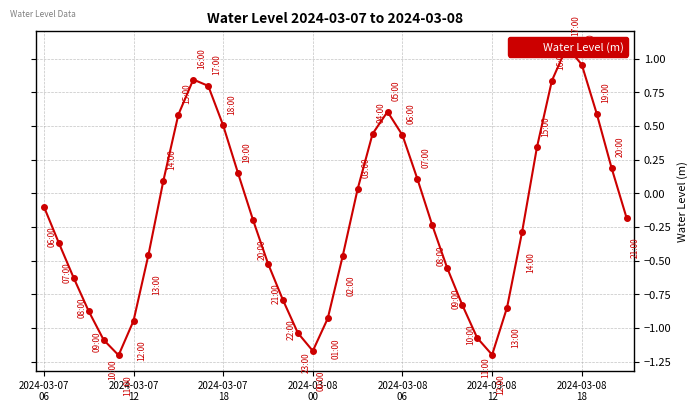

What is the average value?

-0.2